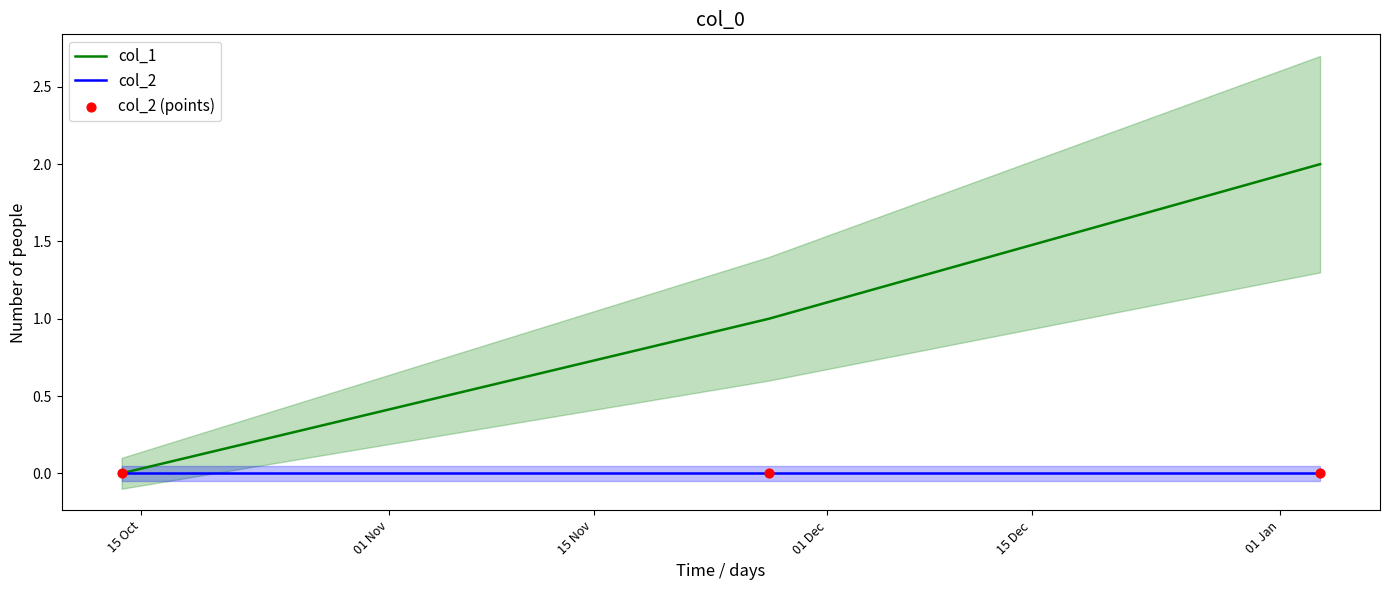

Is the value of col_2 at 15 Oct greater than the value of col_2 (points) at 15 Oct?

No